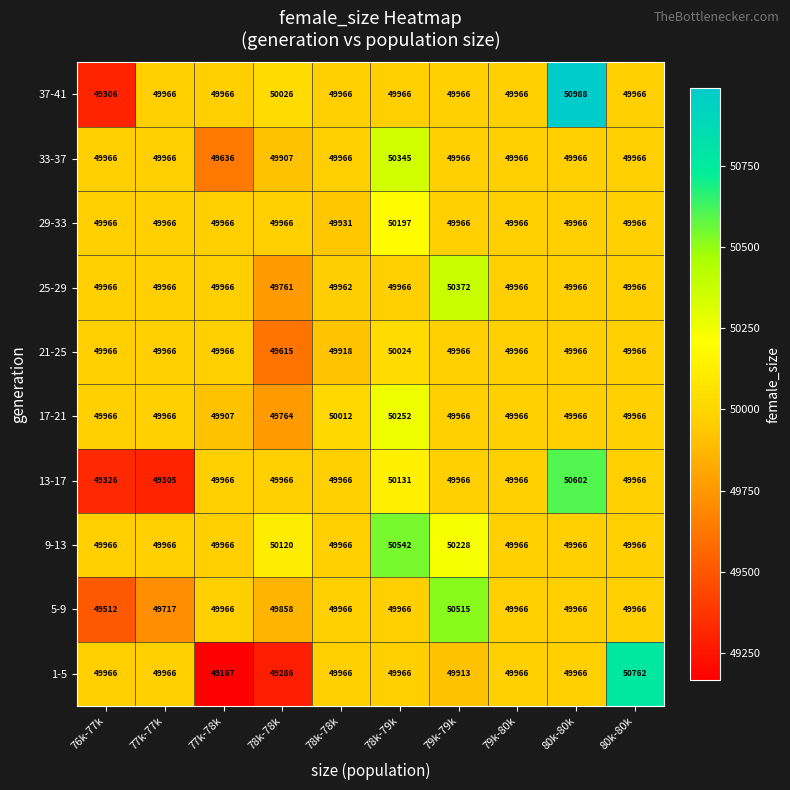

Which category has the highest value across all series?

80k-80k